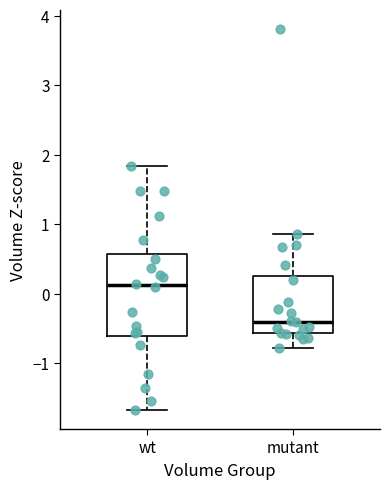

Which box has the highest median line?

wt